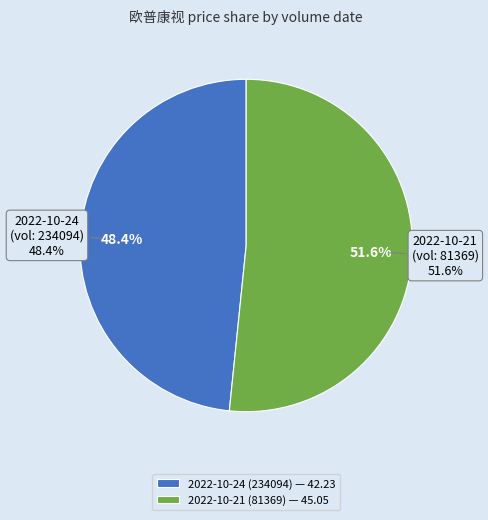

Count the number of slices in the pie.

2